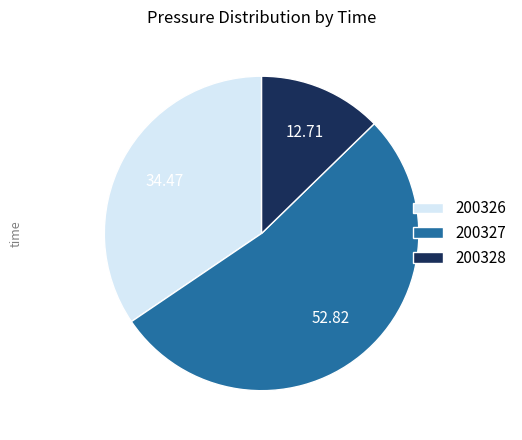

What is the ratio of the value at 200327 to the value at 200328?

4.2